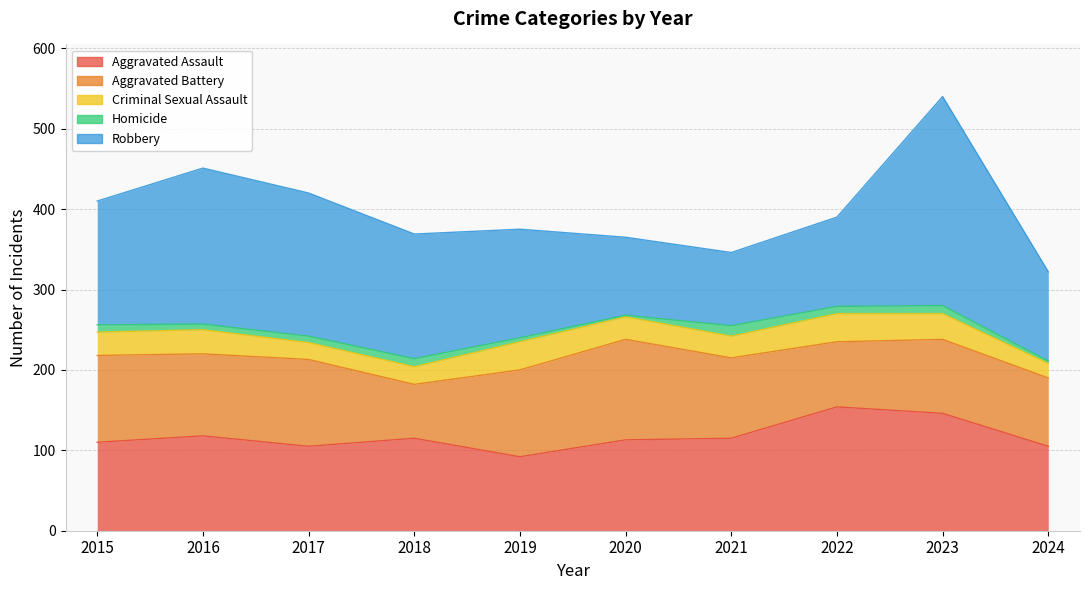

Which series has the largest total across all categories?

Robbery